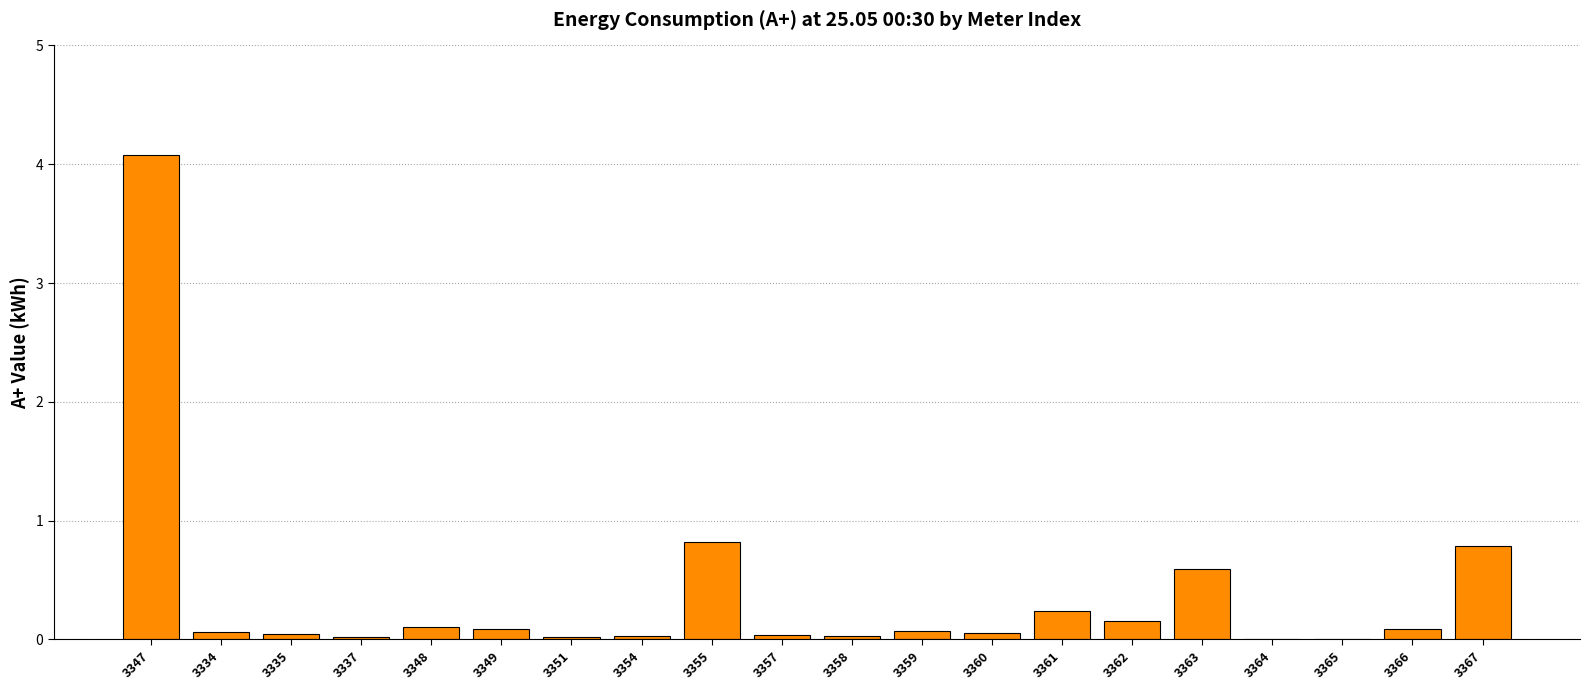

What is the sum of all values?

7.3